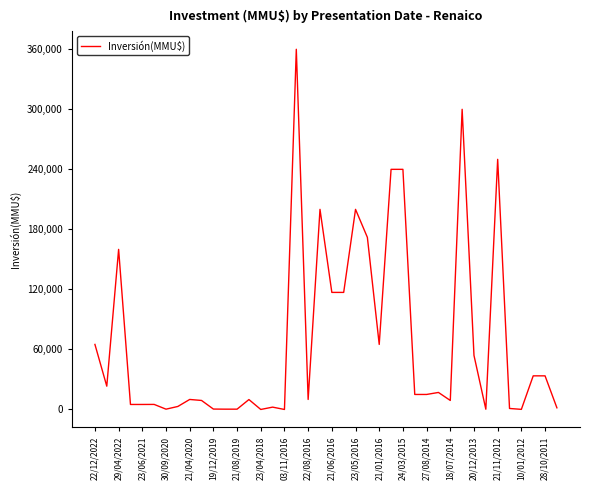

What is the difference between the maximum and minimum values?

360000